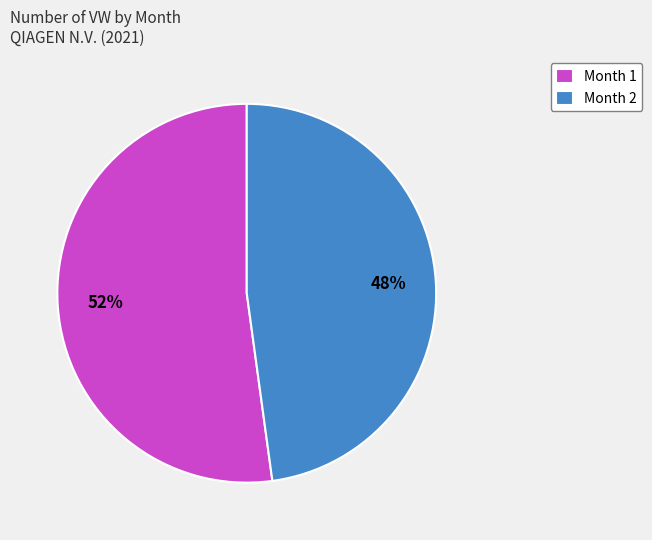

How many slices are in this pie chart?

2